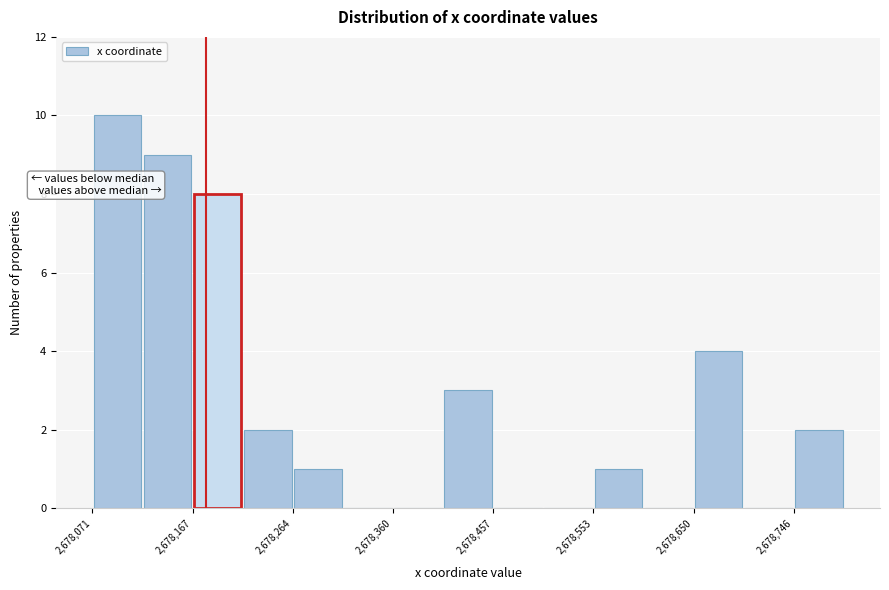

Reading left to right, transcribe this chart: for each bar, give the range it covers on the x-axis and its height. Neither the bar edges nor the heights are printed on the chart, so give them approximately, as read against the axes.

2678070 to 2678120: 10
2678120 to 2678170: 9
2678170 to 2678220: 8
2678220 to 2678260: 2
2678260 to 2678310: 1
2678310 to 2678360: 0
2678360 to 2678410: 0
2678410 to 2678460: 3
2678460 to 2678510: 0
2678510 to 2678550: 0
2678550 to 2678600: 1
2678600 to 2678650: 0
2678650 to 2678700: 4
2678700 to 2678750: 0
2678750 to 2678790: 2